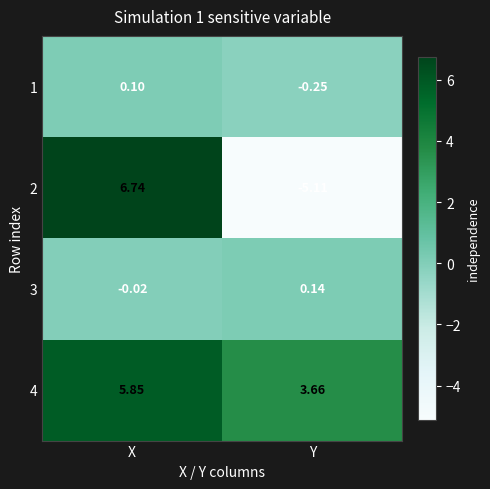

List the labels in order of 1 value, largest first.

X, Y